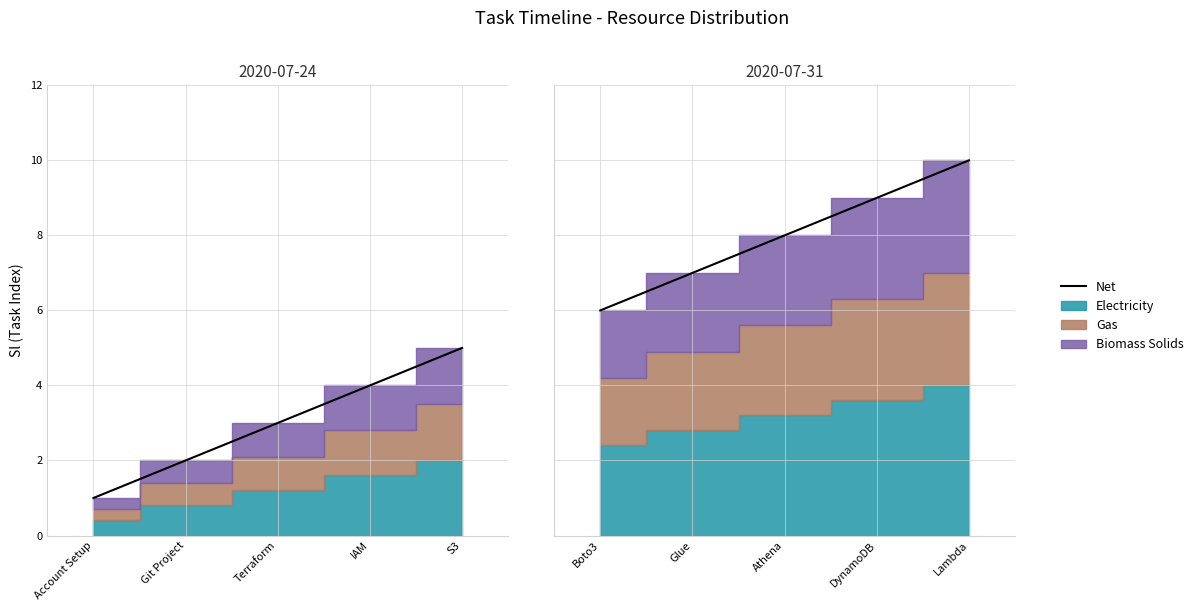

List the labels in order of value, smallest first.

Boto3, Glue, Athena, DynamoDB, Lambda